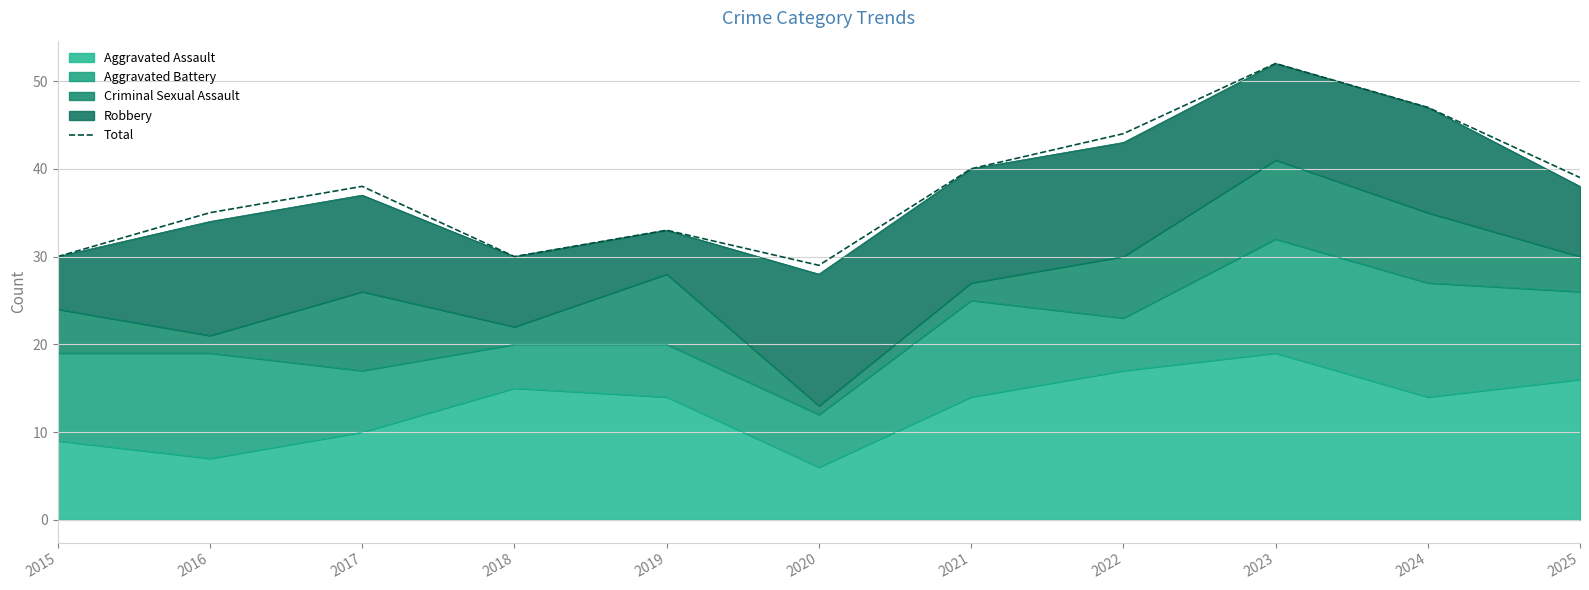

What is the difference between the maximum and minimum values?

23